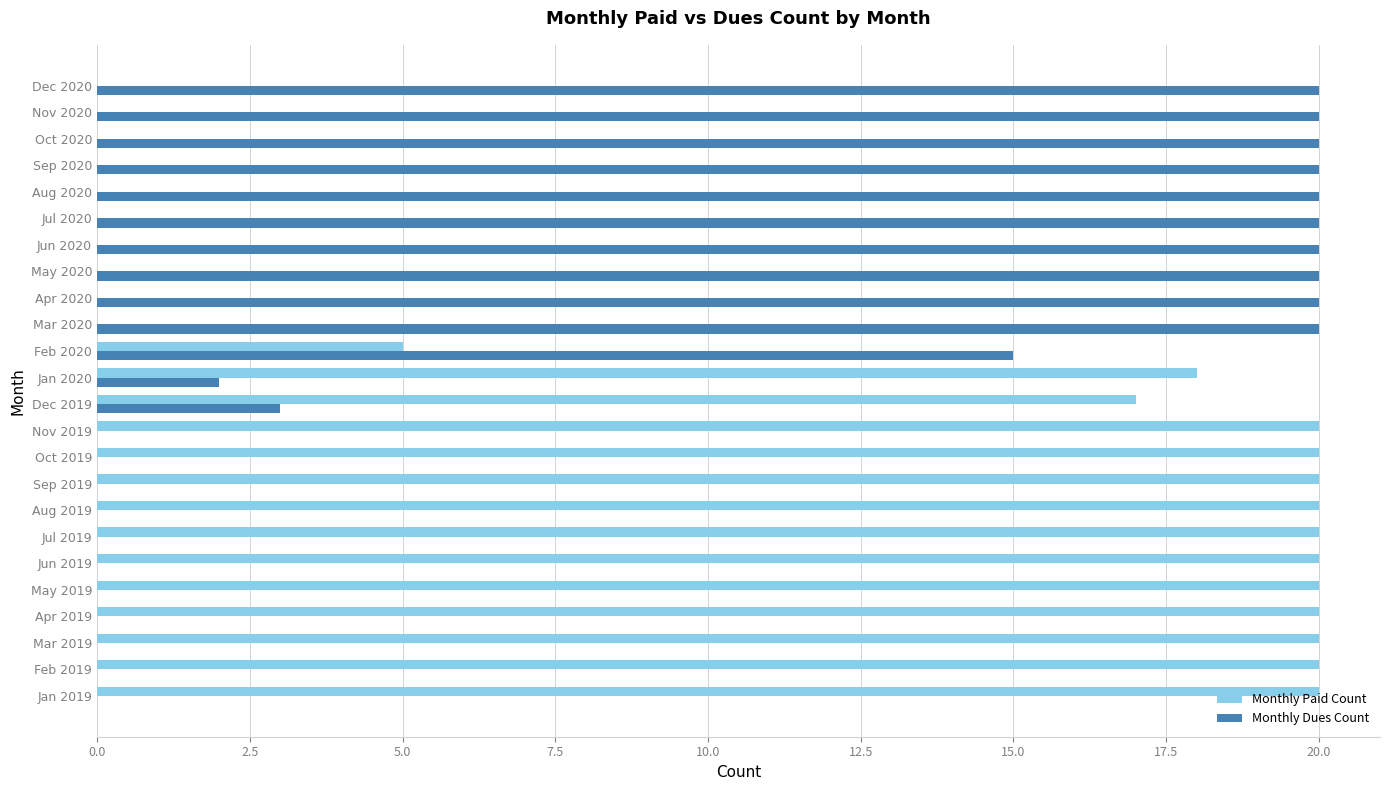

Is it true that Monthly Paid Count equals 7 at Mar 2020?

False